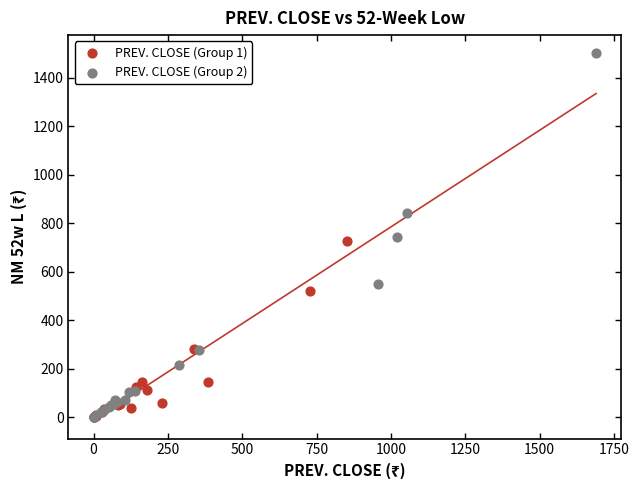

Which series has the widest spread of Y values?

PREV. CLOSE (Group 2)